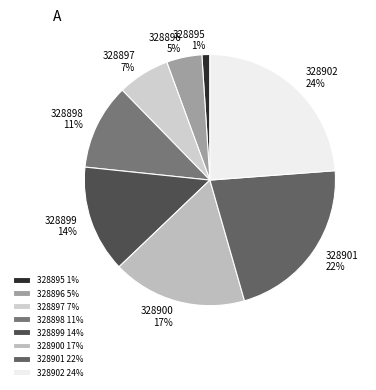

Is there any slice that represents more than half of the pie?

No